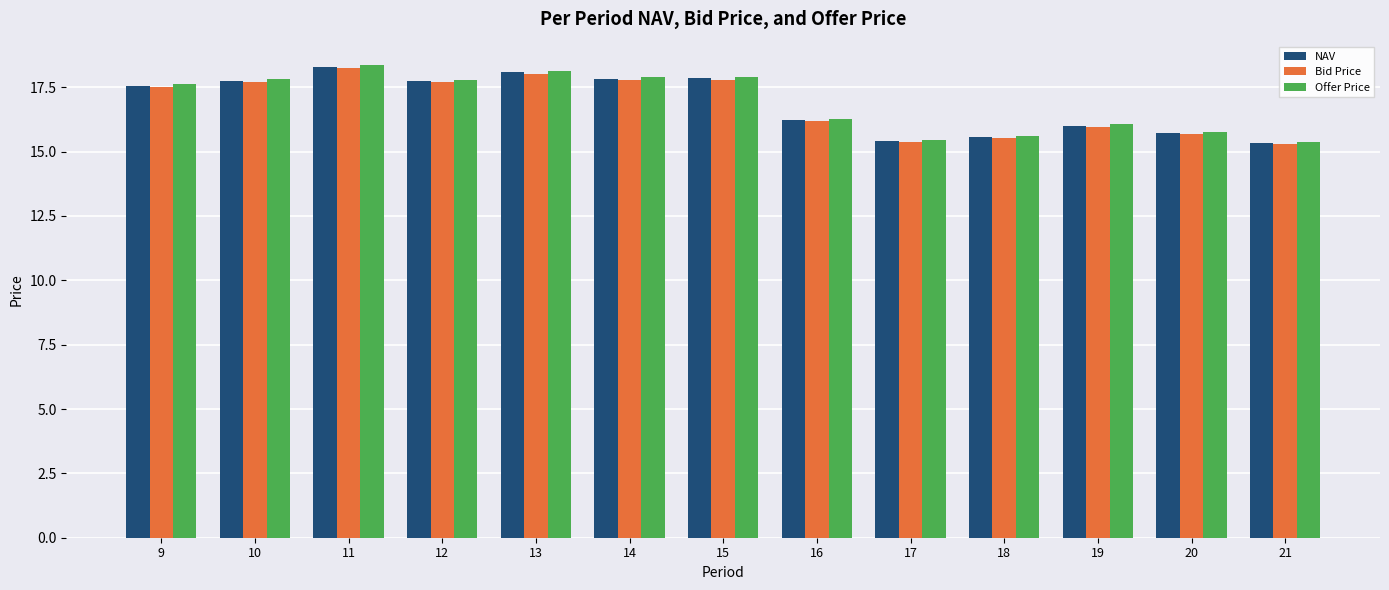

What is the maximum value for Bid Price?

18.3